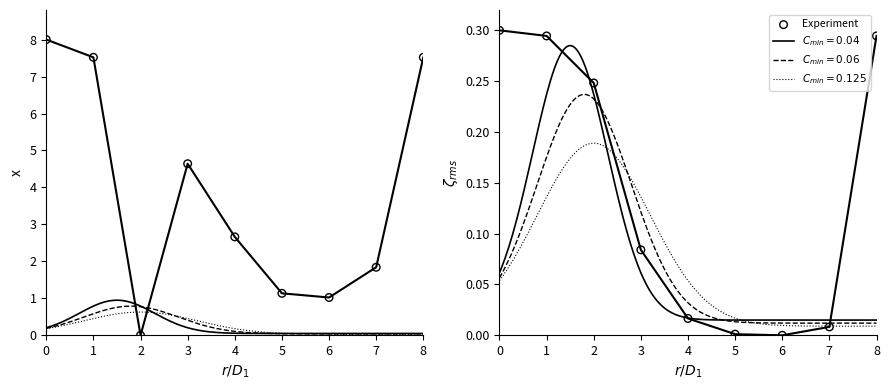

At how many categories does at least one series exceed 0?

9